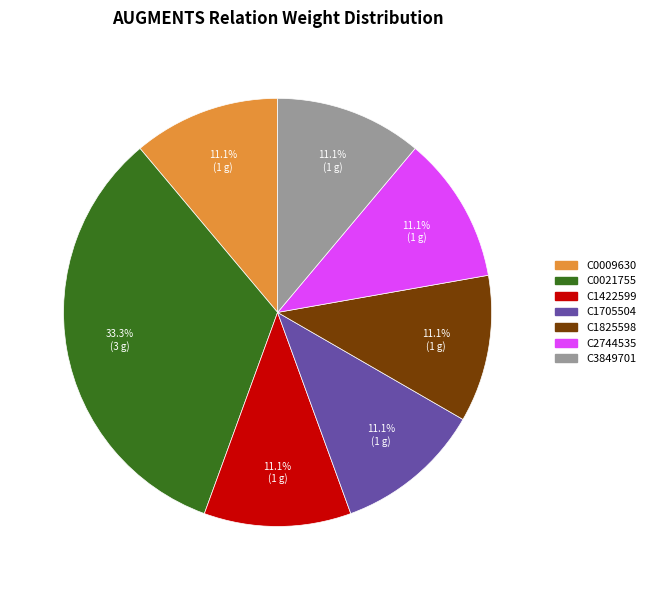

True or false: C2744535 accounts for 21% of the total.

False